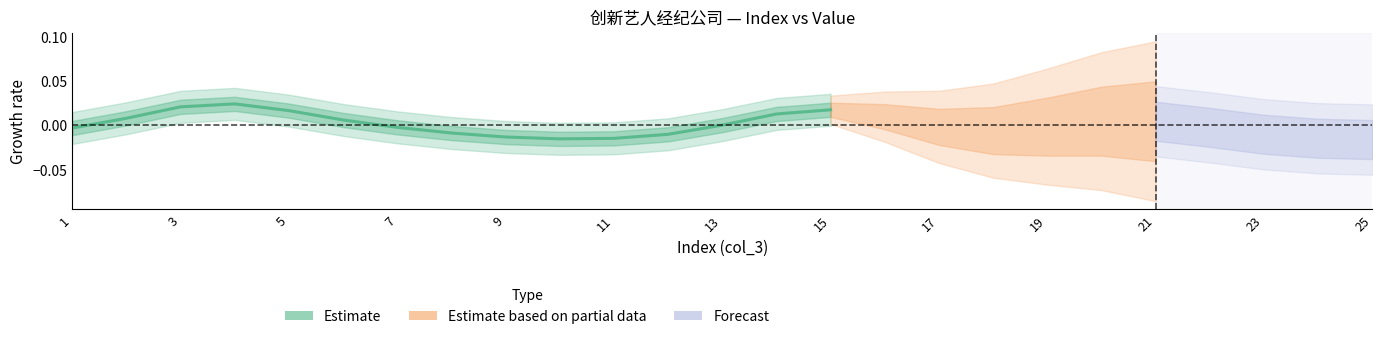

What is the label of the 13th point from the left?

13